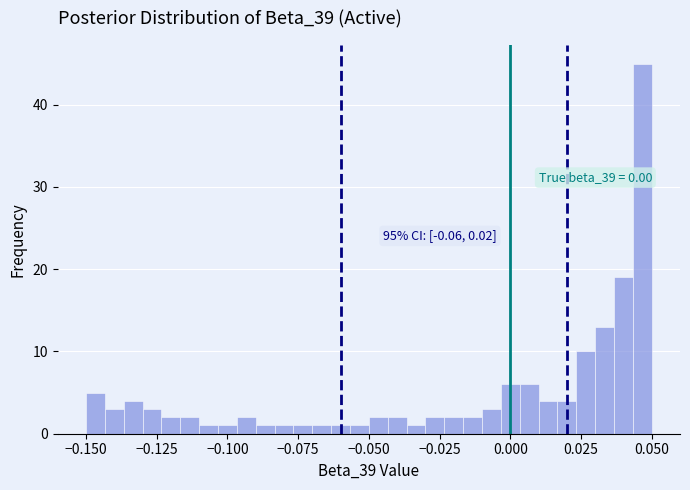

Read against the x-axis, roughly where is the centre of the tallest bar?

0.045